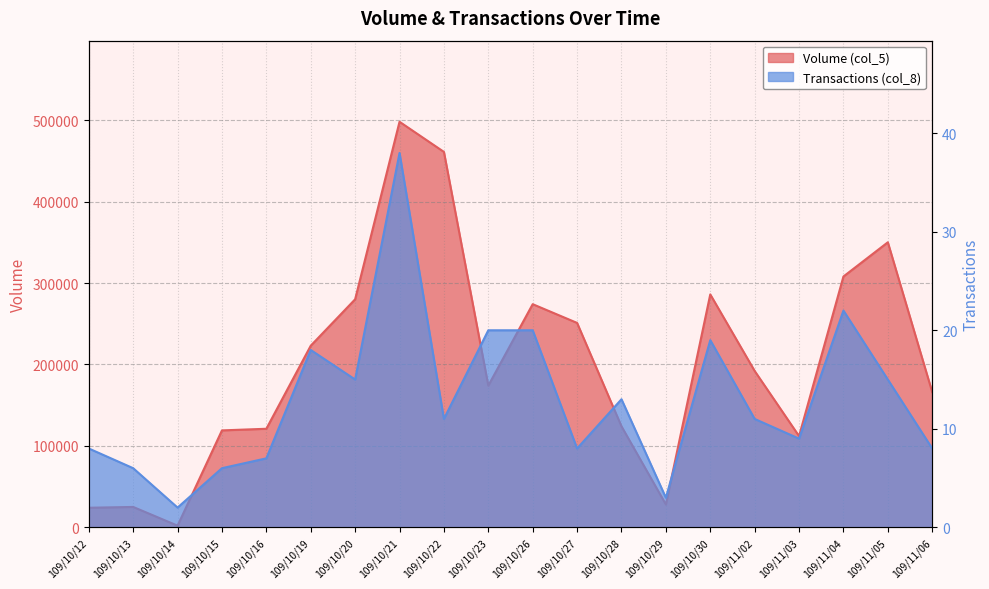

What is the label of the 10th point from the left?

109/10/23